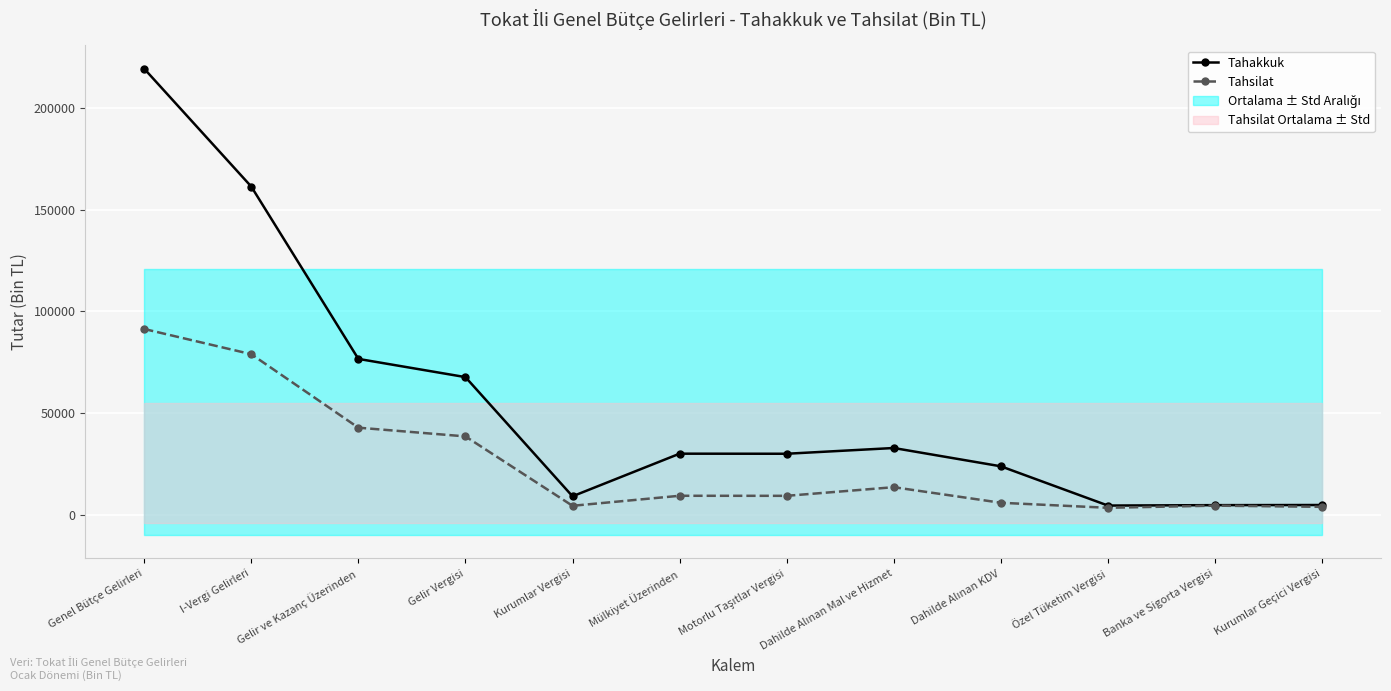

What is the total value across all series at Kurumlar Geçici Vergisi?

8450